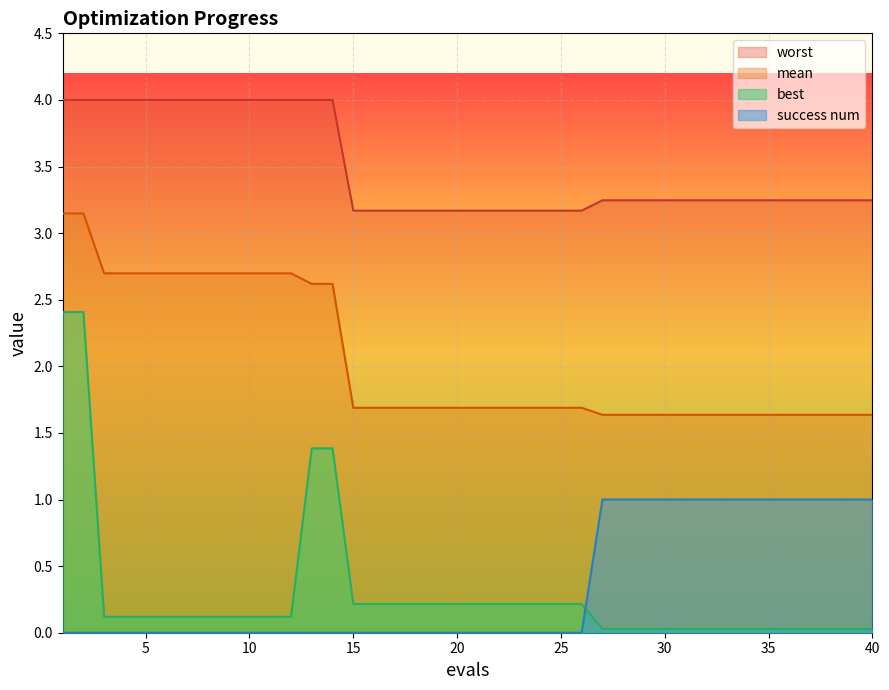

How many lines are shown in the chart?

4